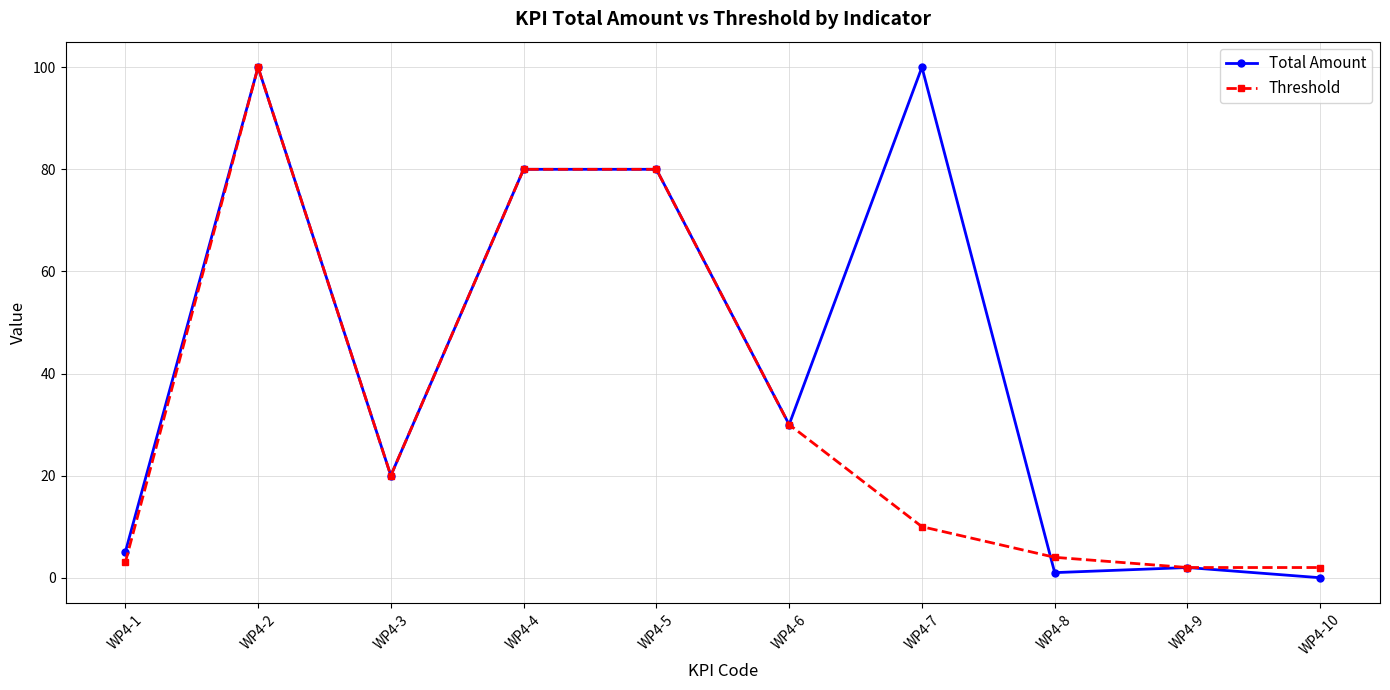

How many interior local valleys does the Total Amount series have?

3